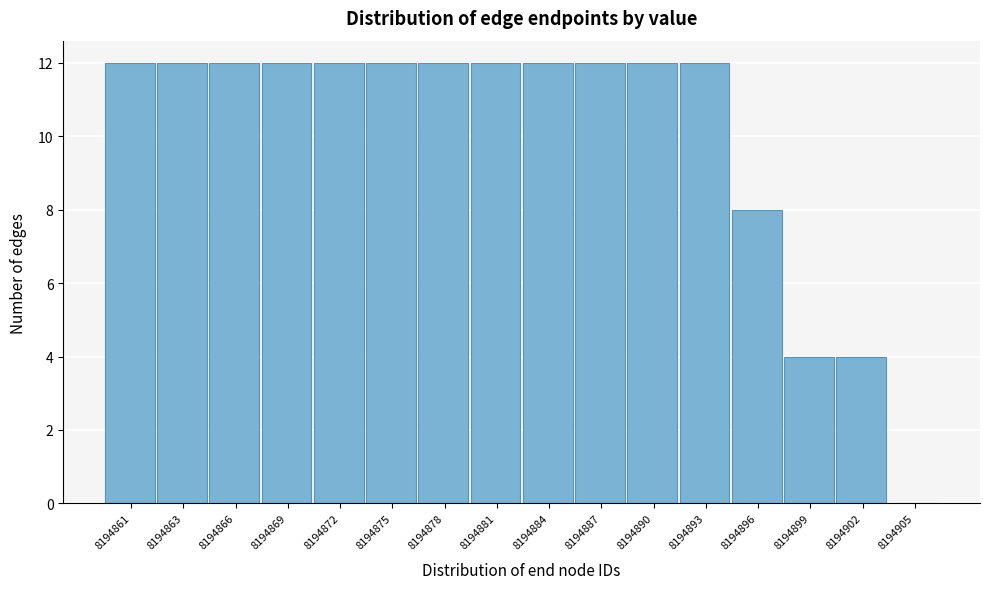

Reading right to left, what are all the values shown in this chart?

8194905=0	8194902=4	8194899=4	8194896=8	8194893=12	8194890=12	8194887=12	8194884=12	8194881=12	8194878=12	8194875=12	8194872=12	8194869=12	8194866=12	8194863=12	8194861=12